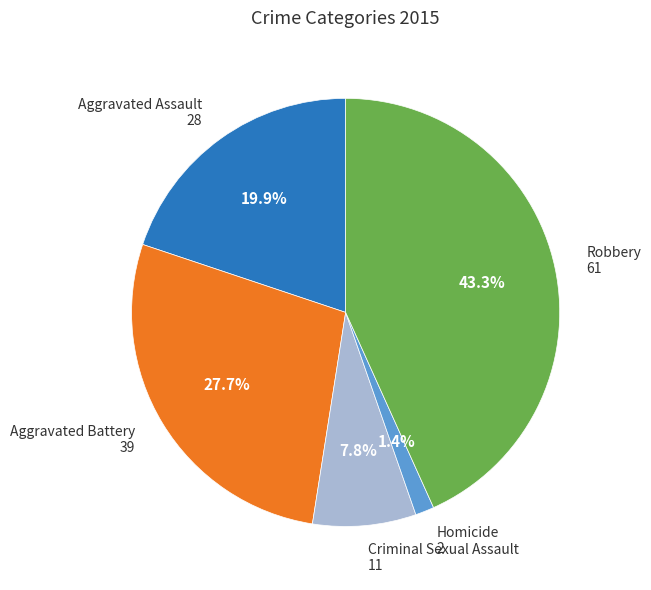

To the nearest percent, what is the difference between the largest and smallest slice percentages?

42%